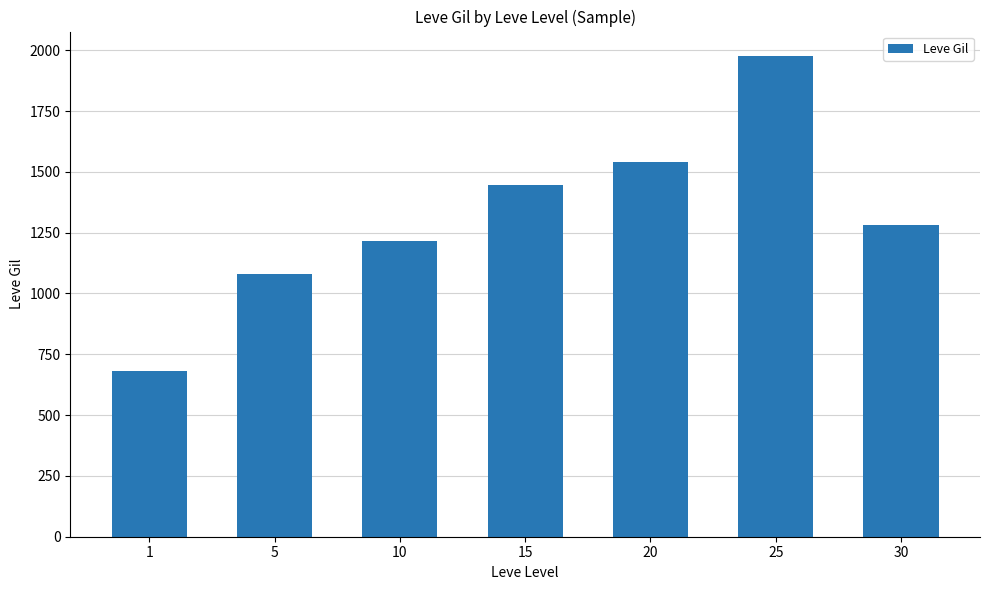

List the labels in order of value, smallest first.

1, 5, 10, 30, 15, 20, 25